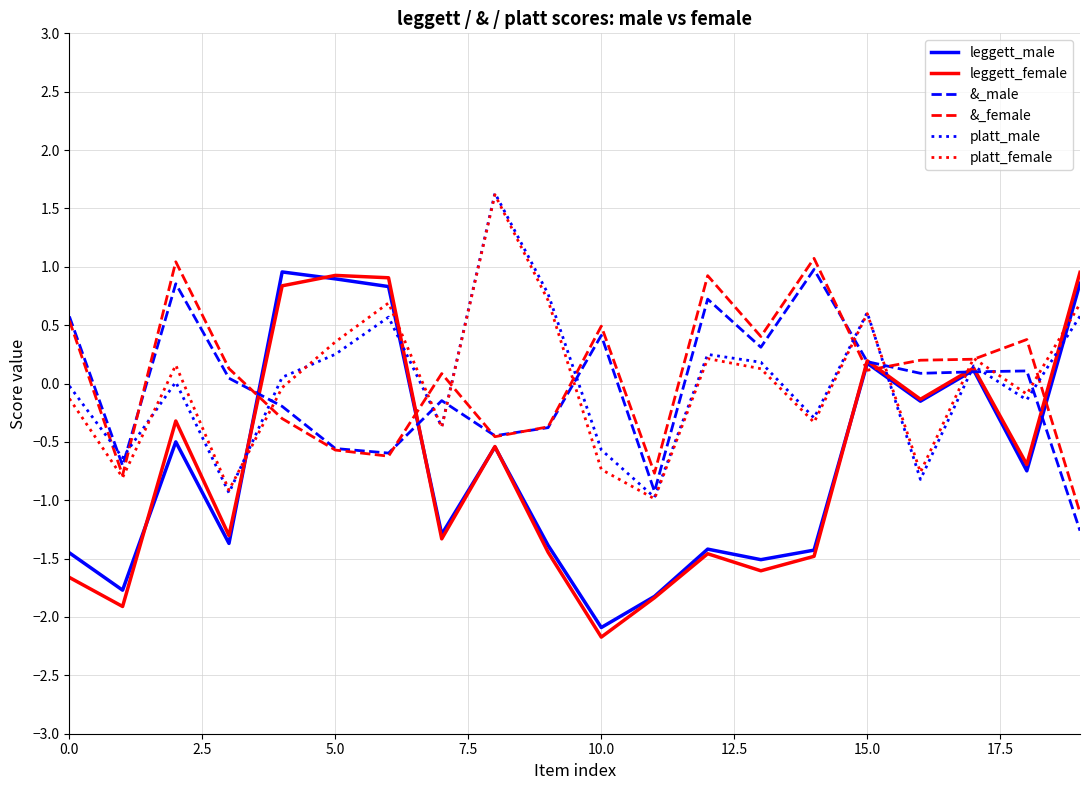

How many values in leggett_female are below zero?

14